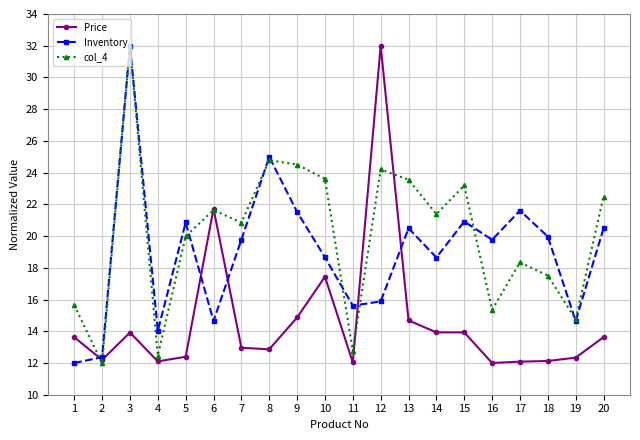

What is the difference between the maximum and minimum values in the Price series?

20.0